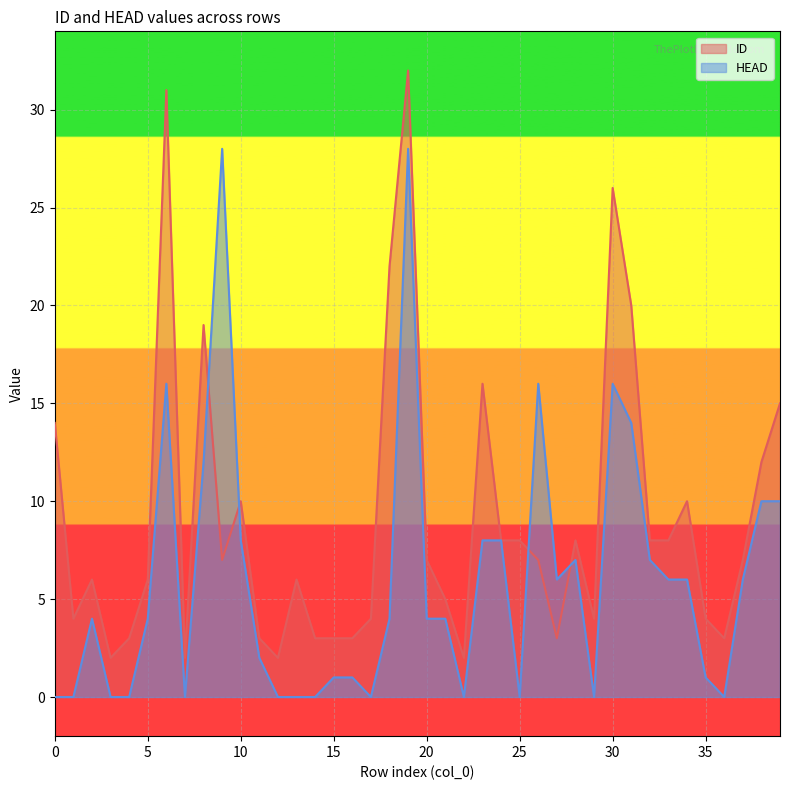

Rank the series by their maximum value, from highest to lowest.

ID, HEAD